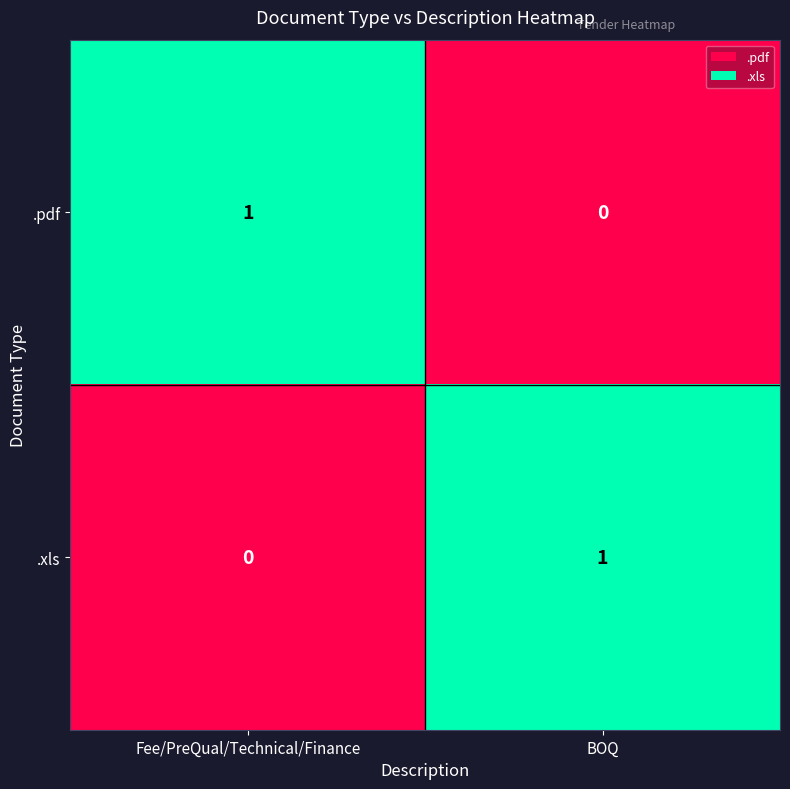

Reading right to left, transcribe all the data shown in this chart.

.pdf: BOQ=0	Fee/PreQual/Technical/Finance=1
.xls: BOQ=1	Fee/PreQual/Technical/Finance=0